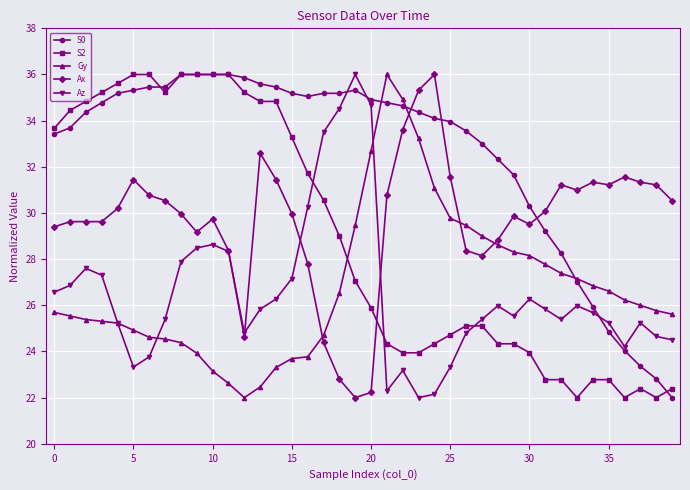

How many values in the S2 series are below 27?

20